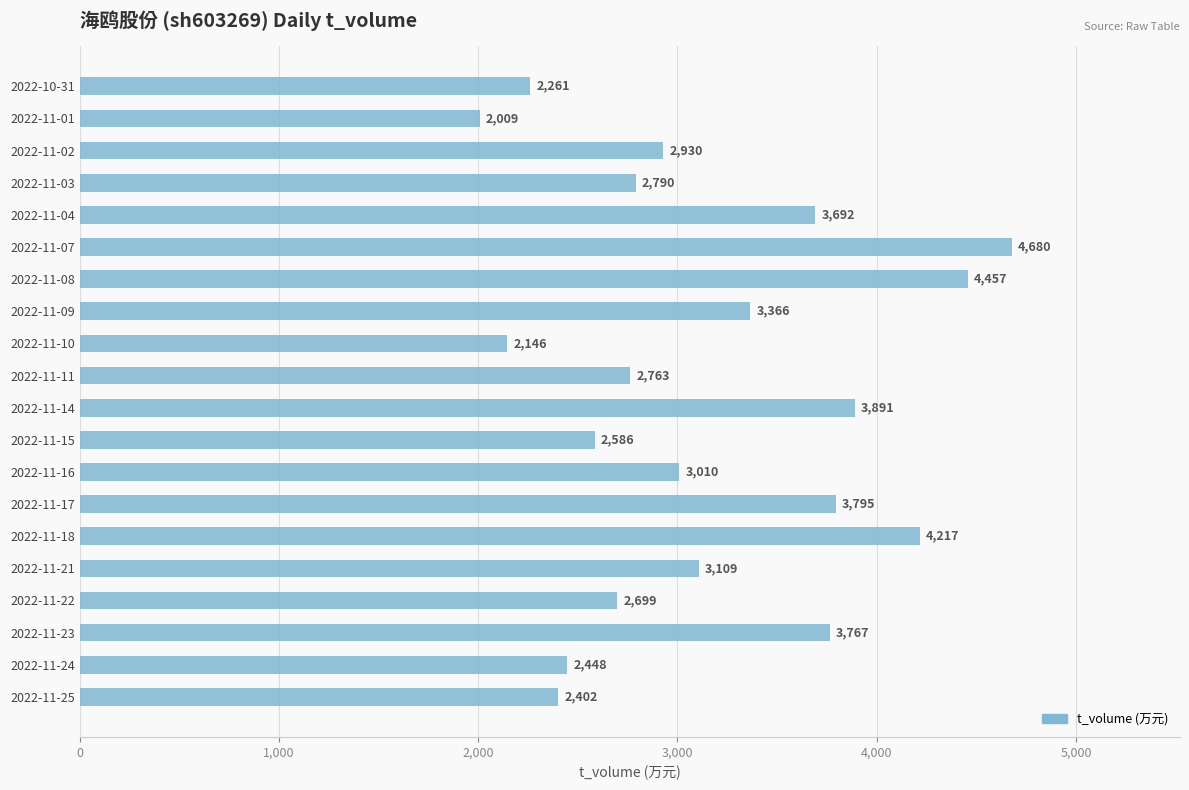

Reading top to bottom, extract all data points from this chart.

2261	2009	2930	2790	3692	4680	4457	3366	2146	2763	3891	2586	3010	3795	4217	3109	2699	3767	2448	2402